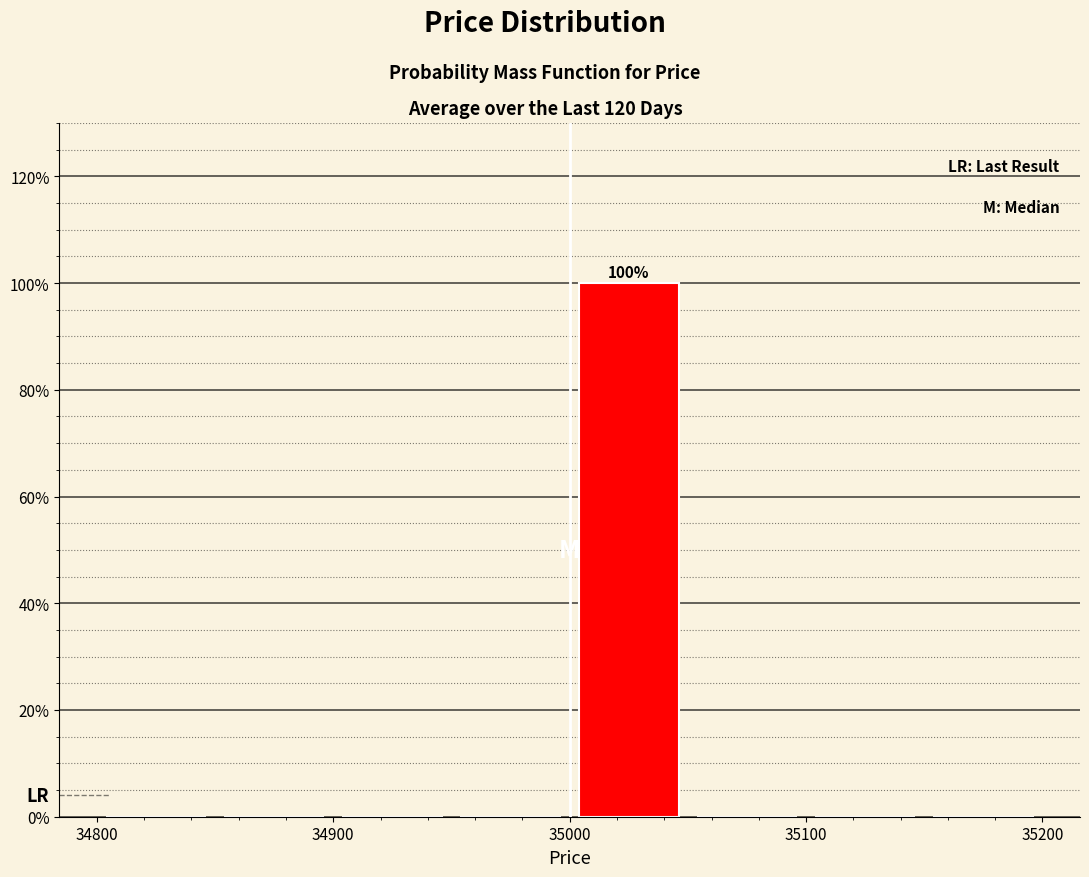

Which range on the x-axis has the tallest bar?

35000 to 35050